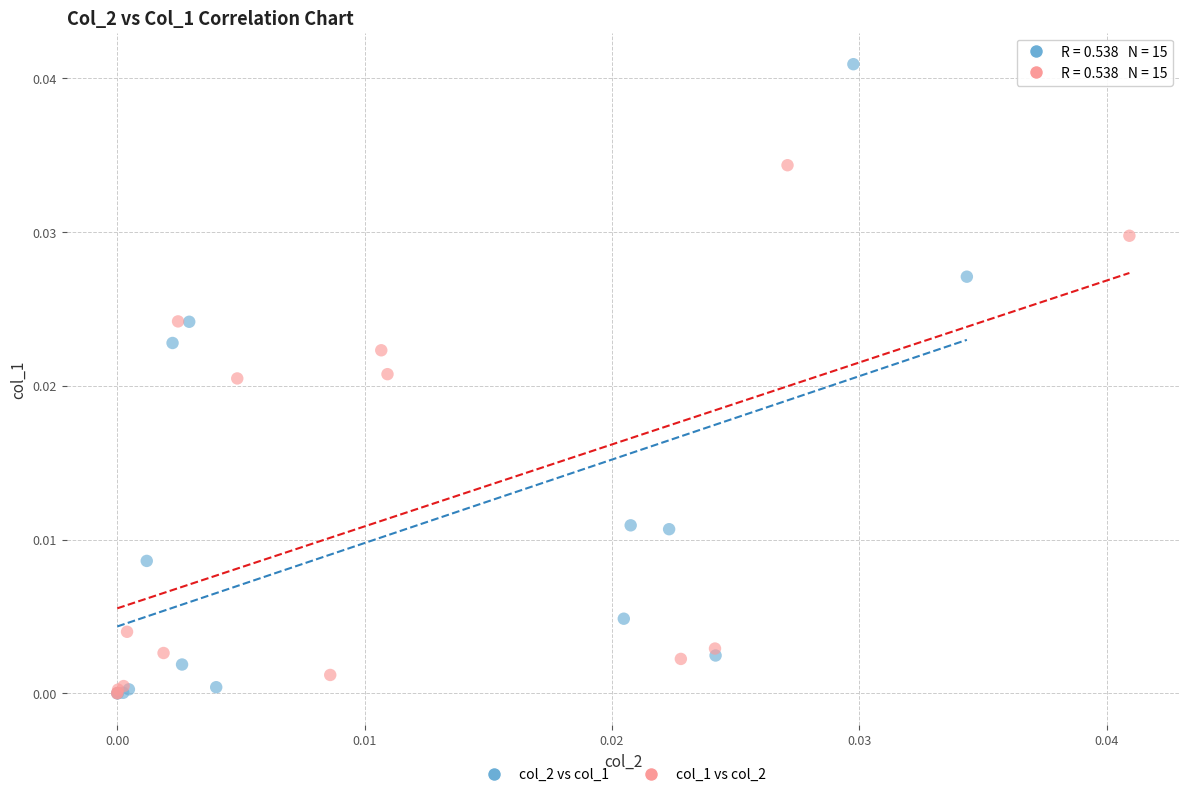

Which series reaches the maximum Y coordinate?

col_2 vs col_1